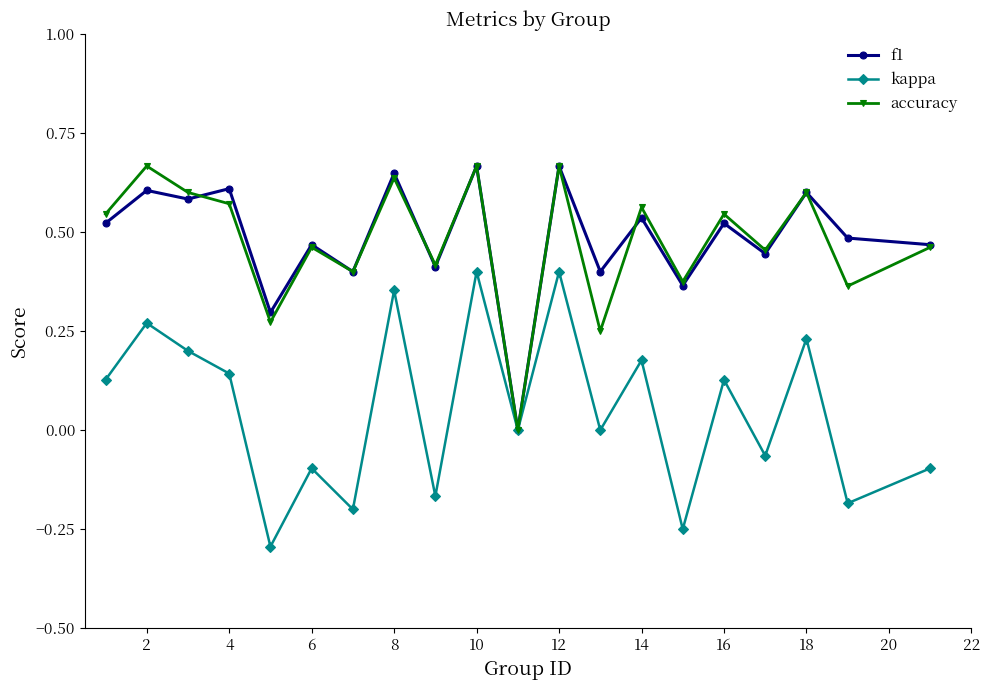

True or false: accuracy has more than 0 points higher than both neighbors.

True